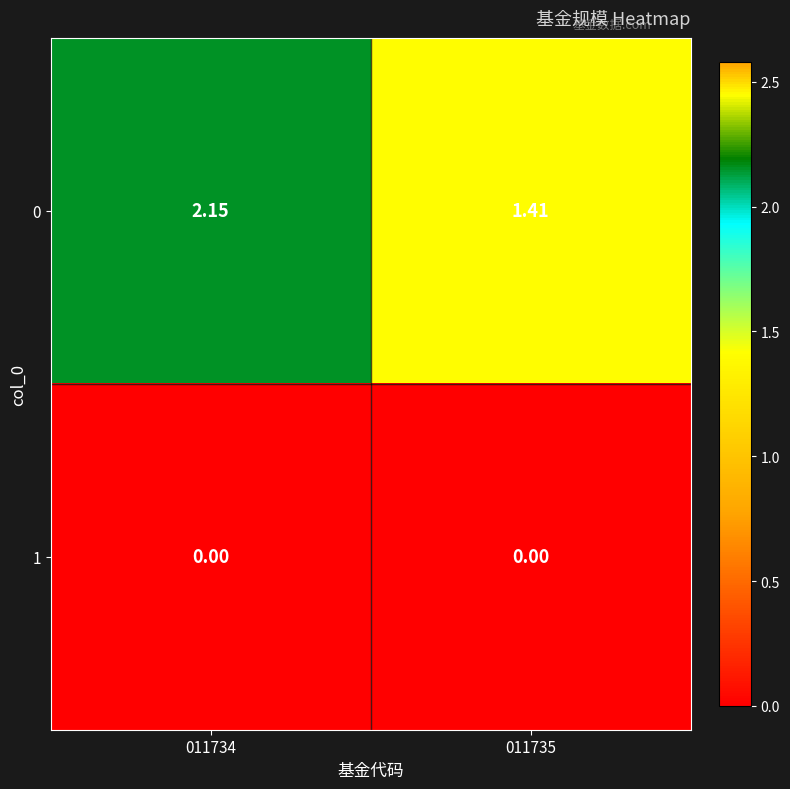

Is the value of 0 at 011735 greater than the value of 1 at 011734?

Yes